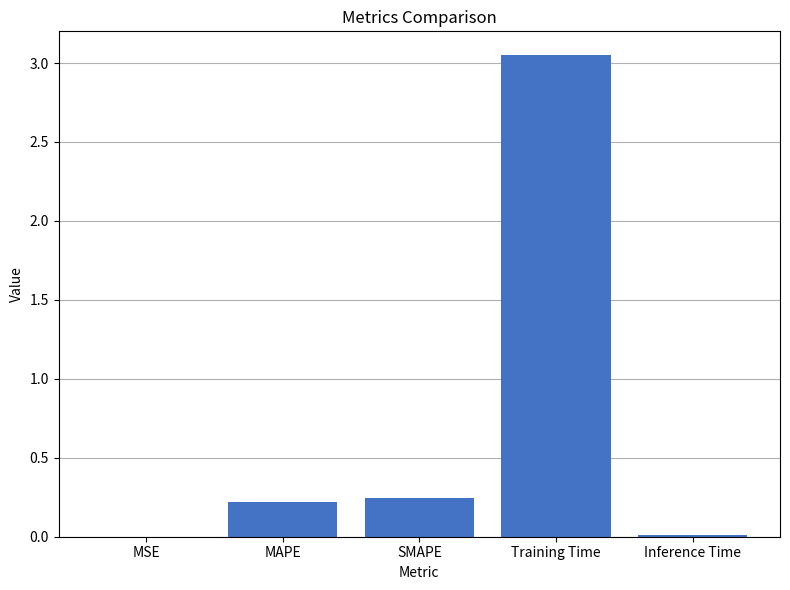

True or false: the data shows 0.0 at MSE.

True